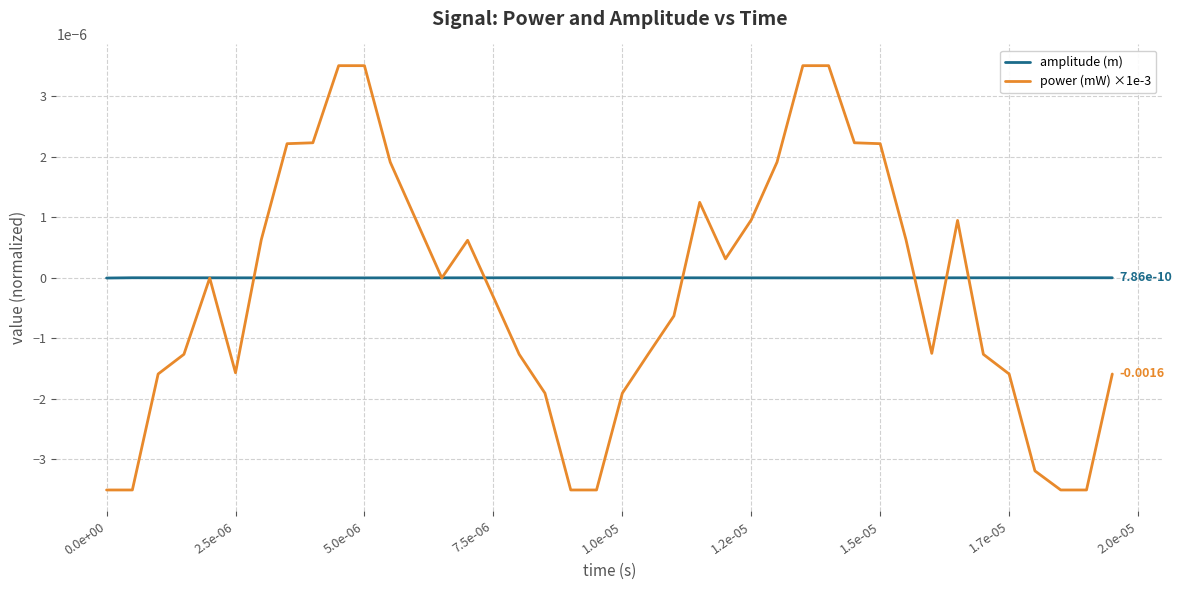

Which series has the widest spread of values?

power (mW) ×1e-3